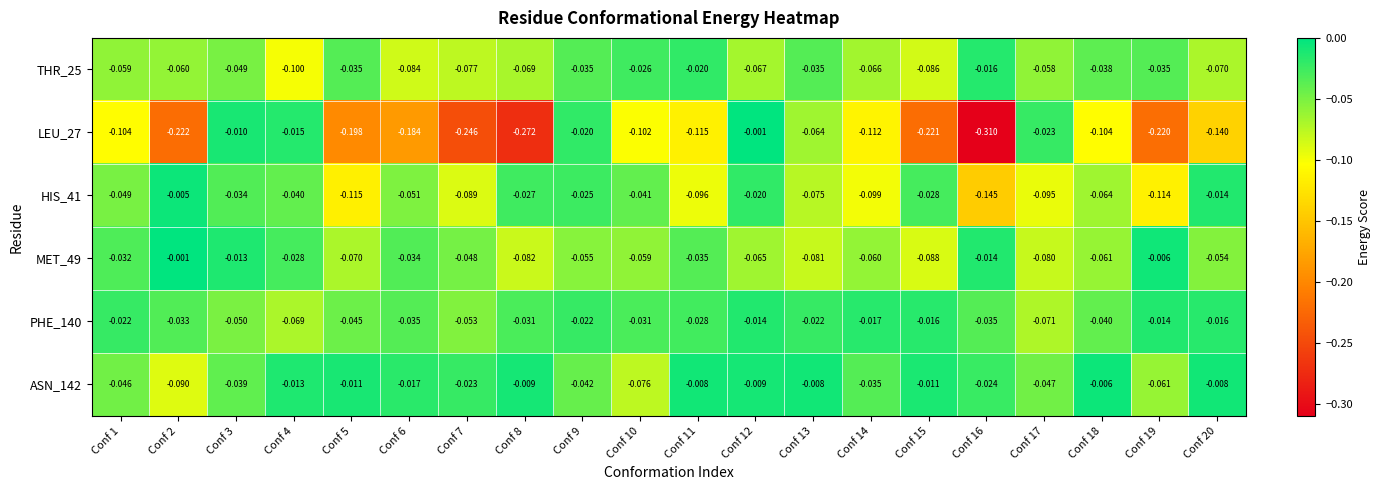

Is the value of LEU_27 at Conf 15 greater than the value of HIS_41 at Conf 5?

No